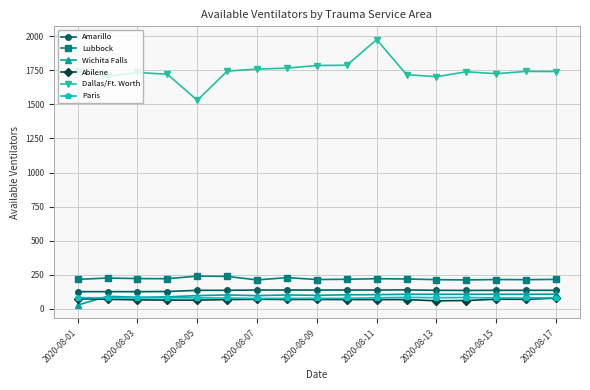

What is the minimum value for Dallas/Ft. Worth?

1530